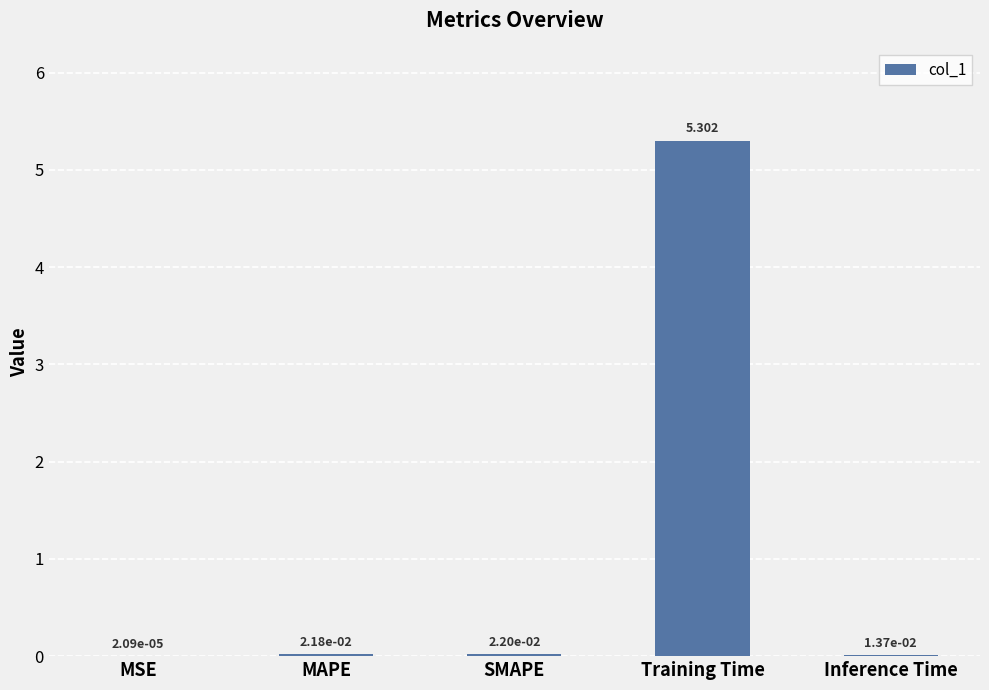

What is the change in value from SMAPE to Training Time?

+5.3